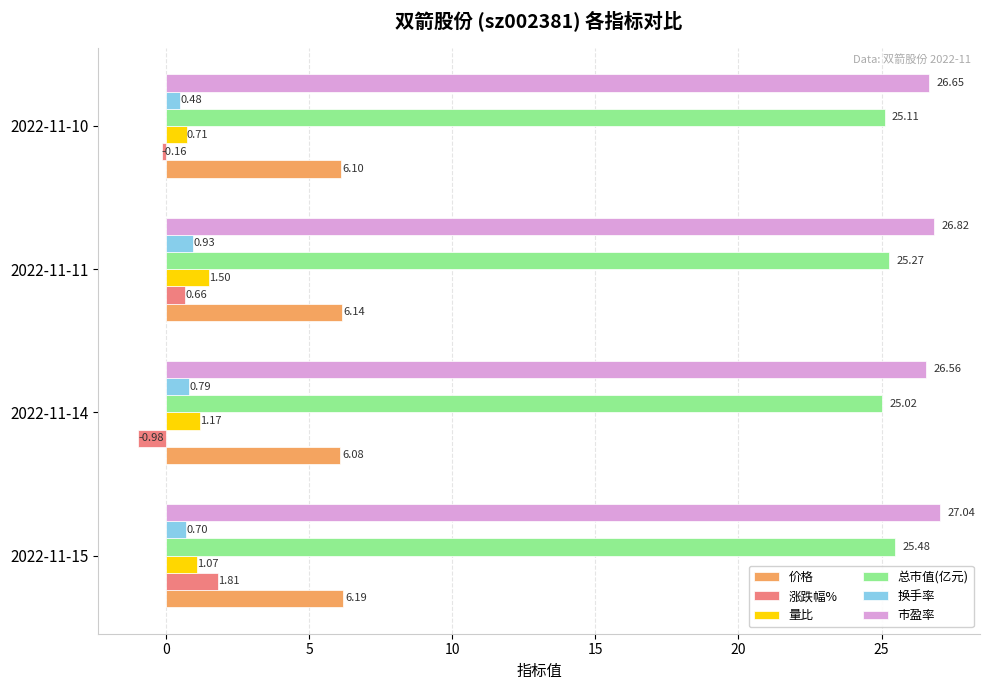

What is the total value across all series at 2022-11-15?

62.3